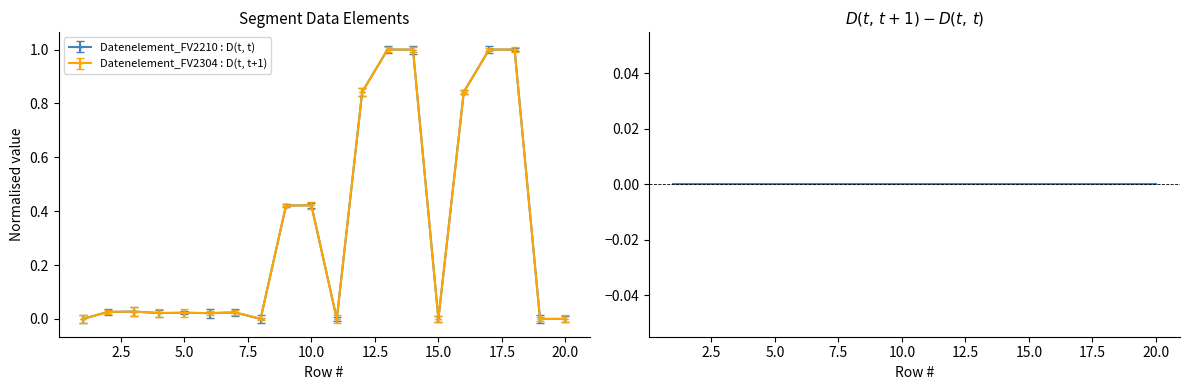

Between 15 and 19, which series saw the biggest shift?

Datenelement_FV2210